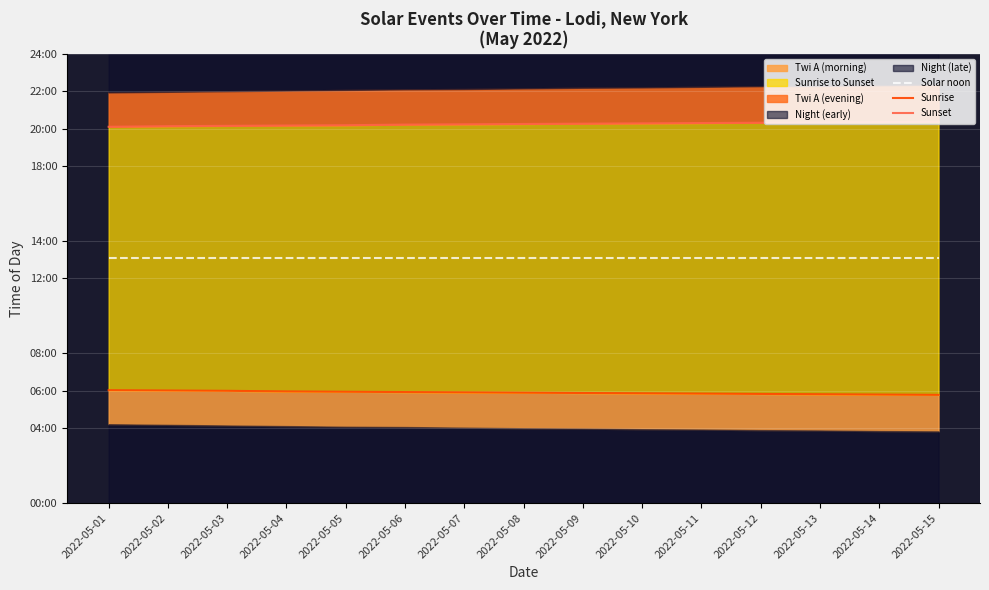

How many data points in Sunrise are above 354?

7